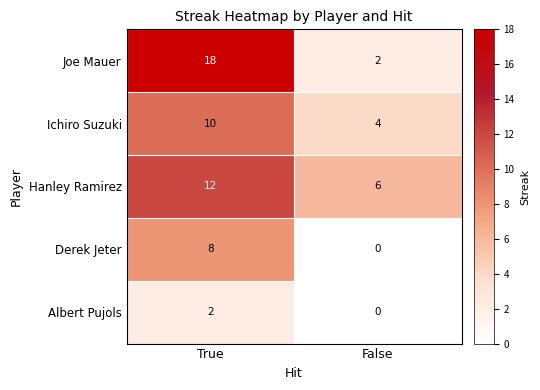

How many data points does each series have?

2